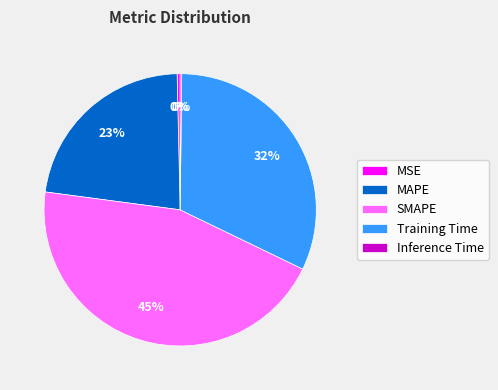

Which category has the biggest portion of the pie?

SMAPE